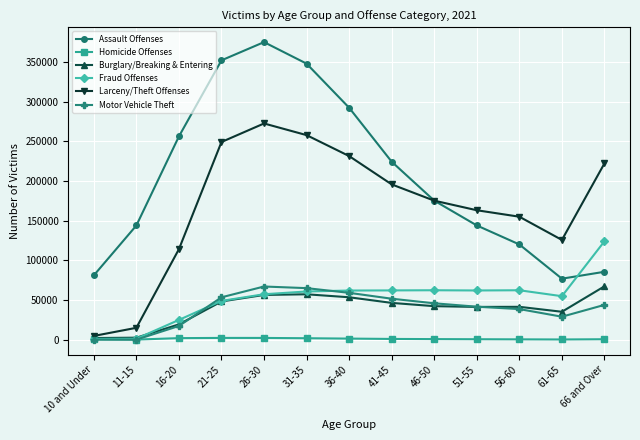

What is the label of the 3rd point from the right?

56-60